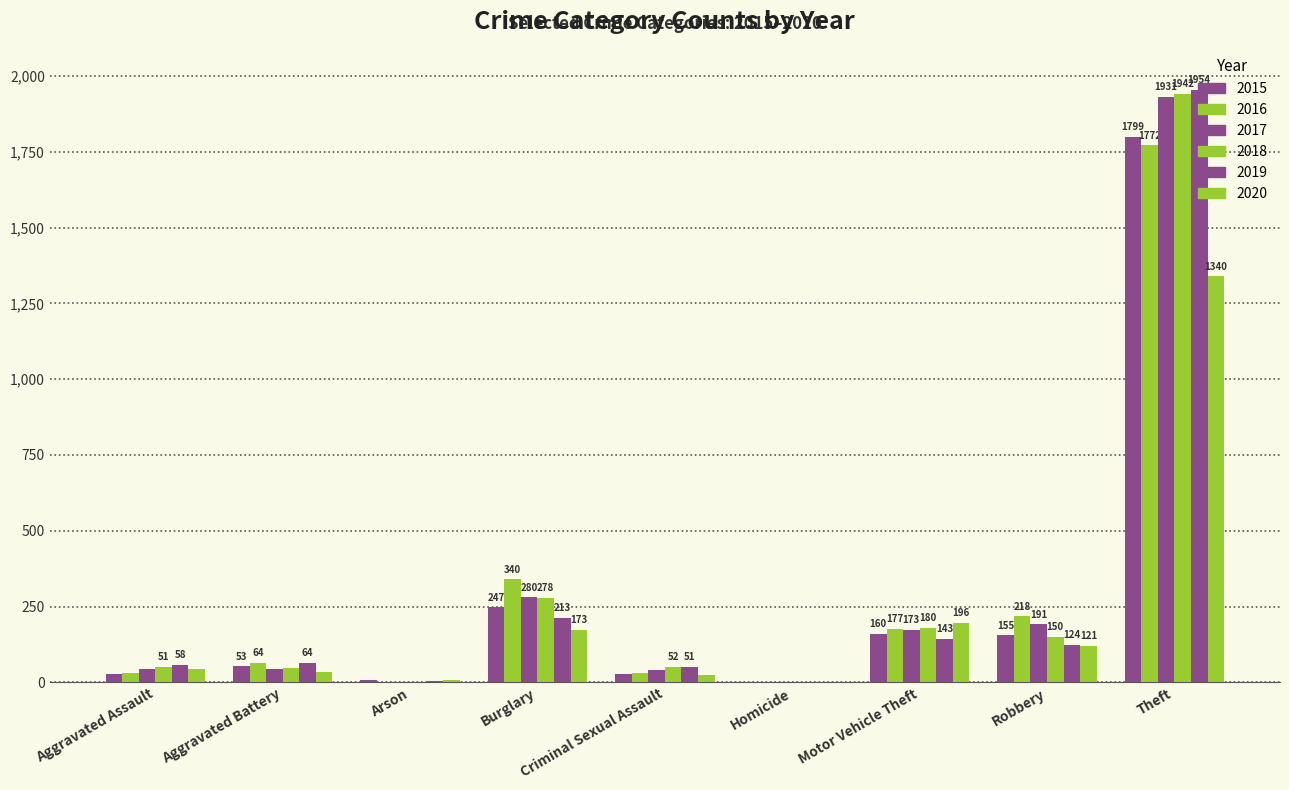

Rank the series by their maximum value, from highest to lowest.

2019, 2018, 2017, 2015, 2016, 2020